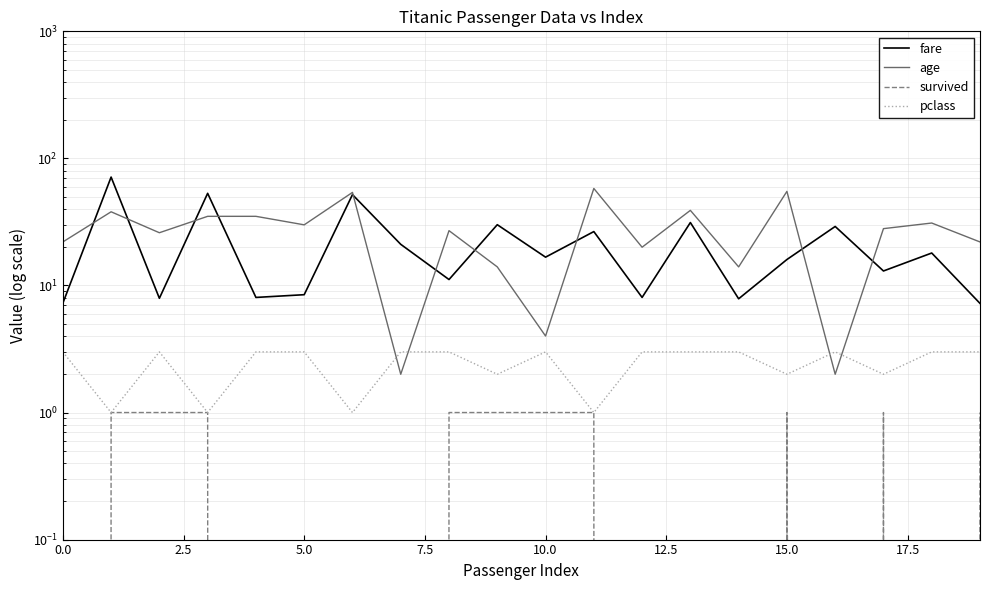

What is the minimum value for pclass?

1.0